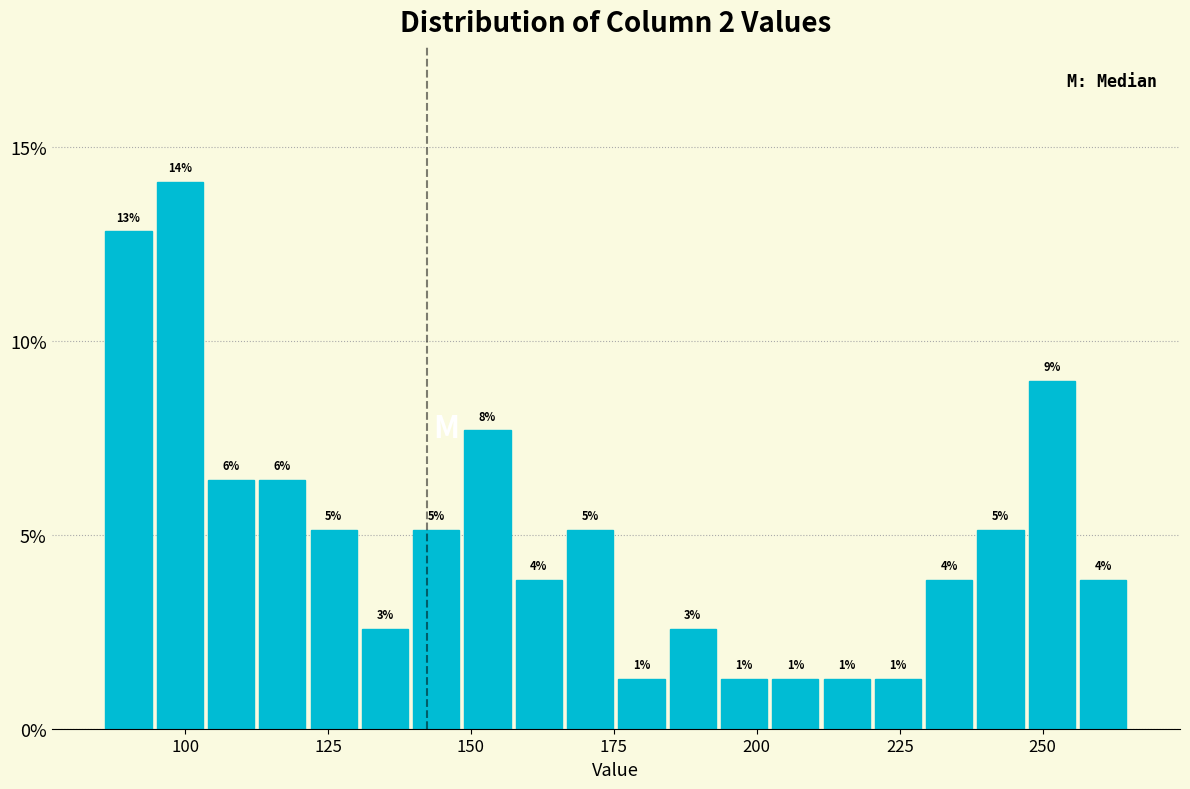

Read against the x-axis, roughly where is the centre of the tallest bar?

100